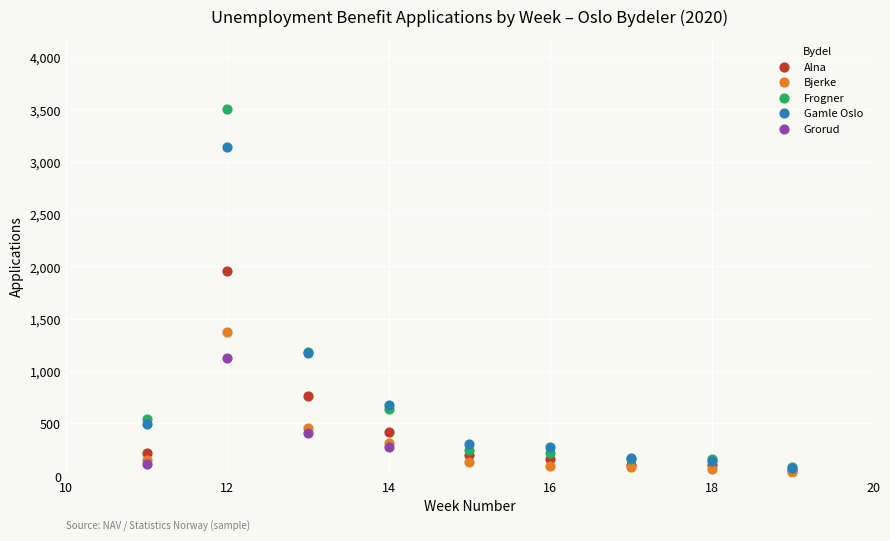

Which series has the largest Y range (max minus min)?

Frogner